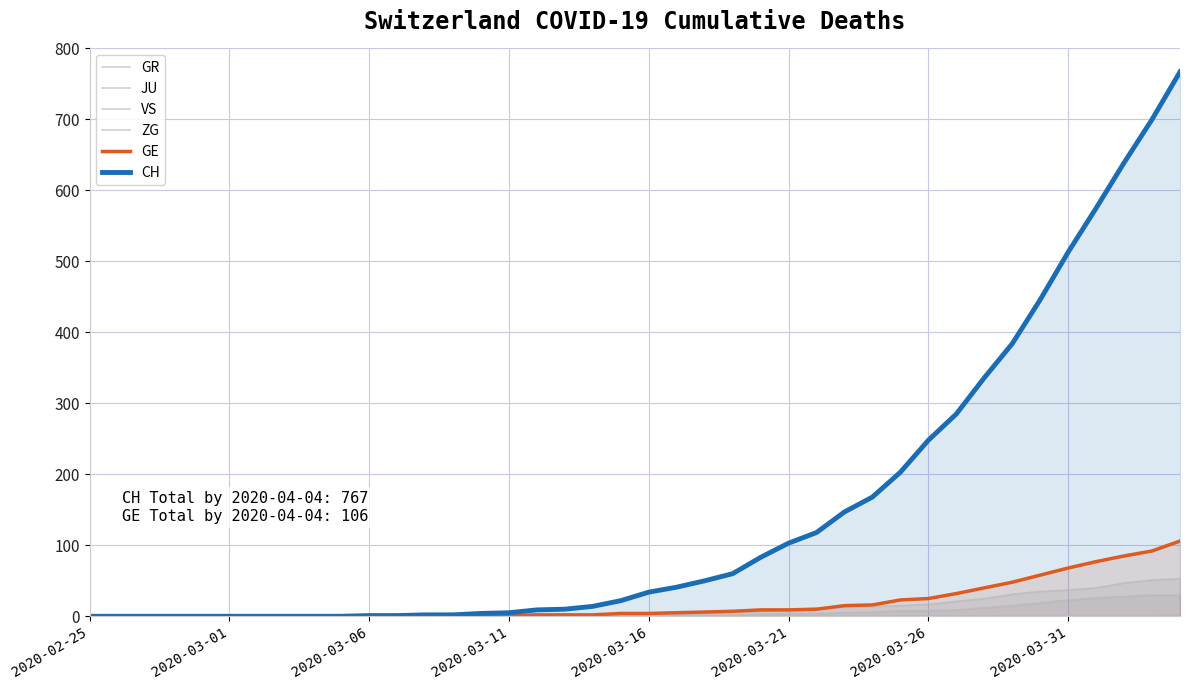

Is the value of CH at 15 greater than the value of ZG at 22?

Yes